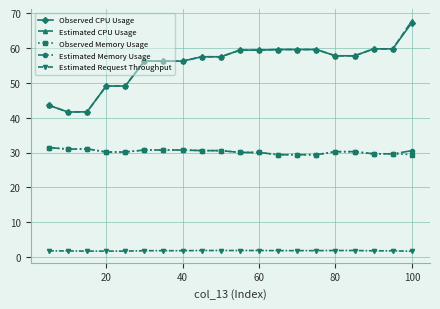

True or false: Estimated Request Throughput and Observed Memory Usage cross at least once.

False